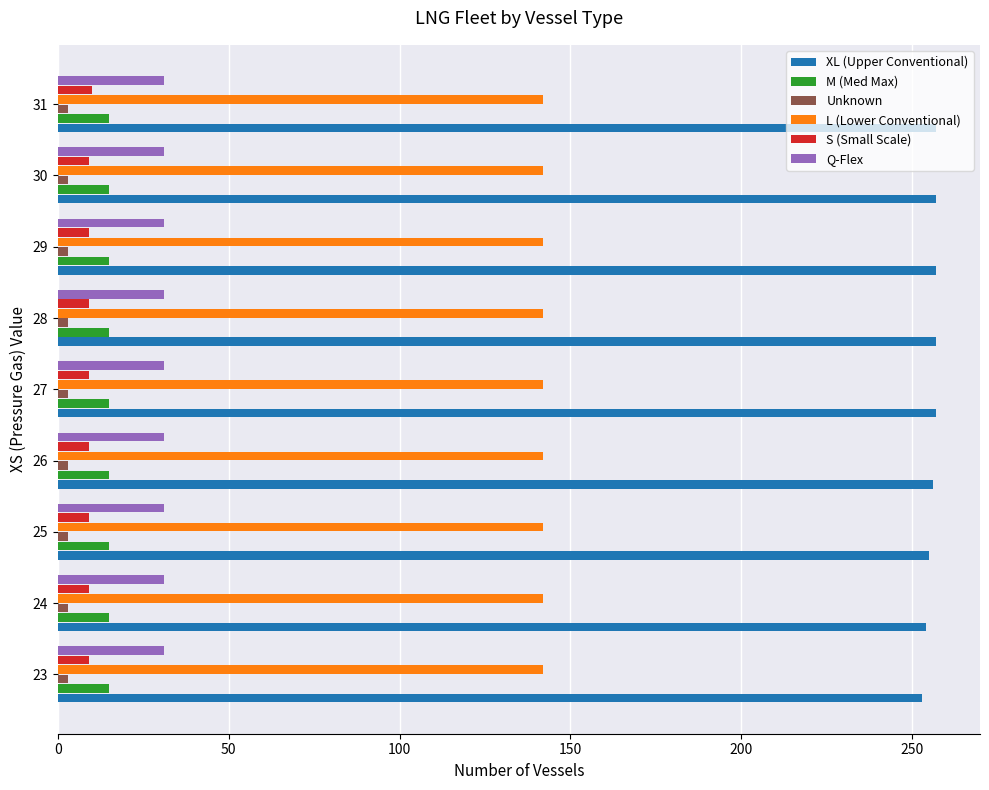

Which series has the largest total across all categories?

XL (Upper Conventional)